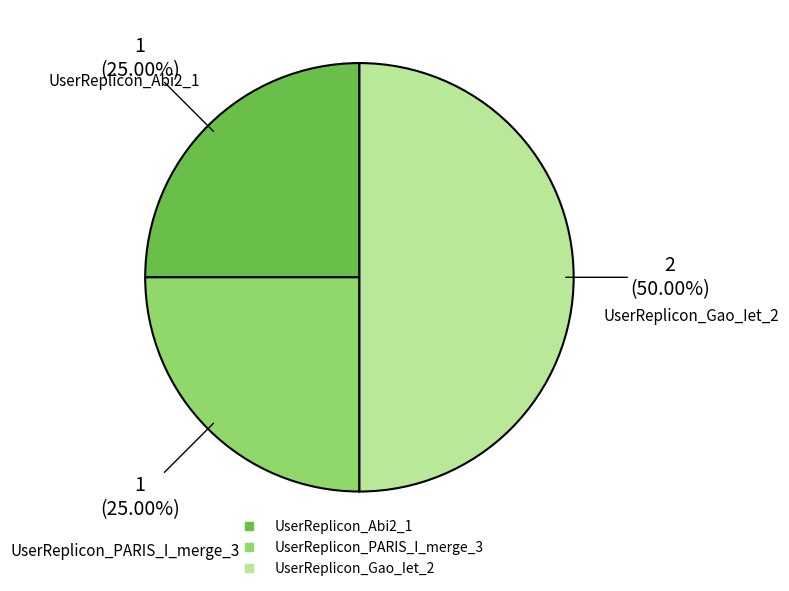

The UserReplicon_Gao_Iet_2 slice represents 50% of the pie. True or false?

True